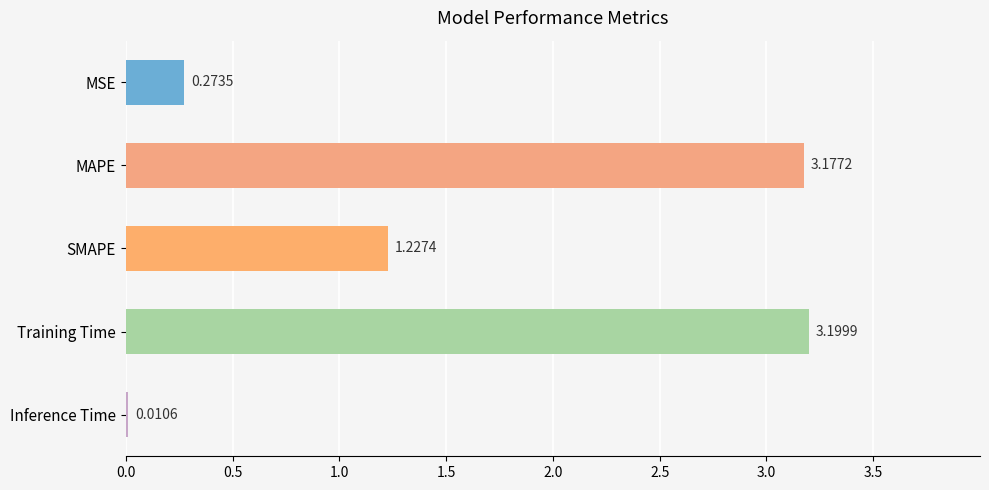

At which label is the value closest to 1?

SMAPE